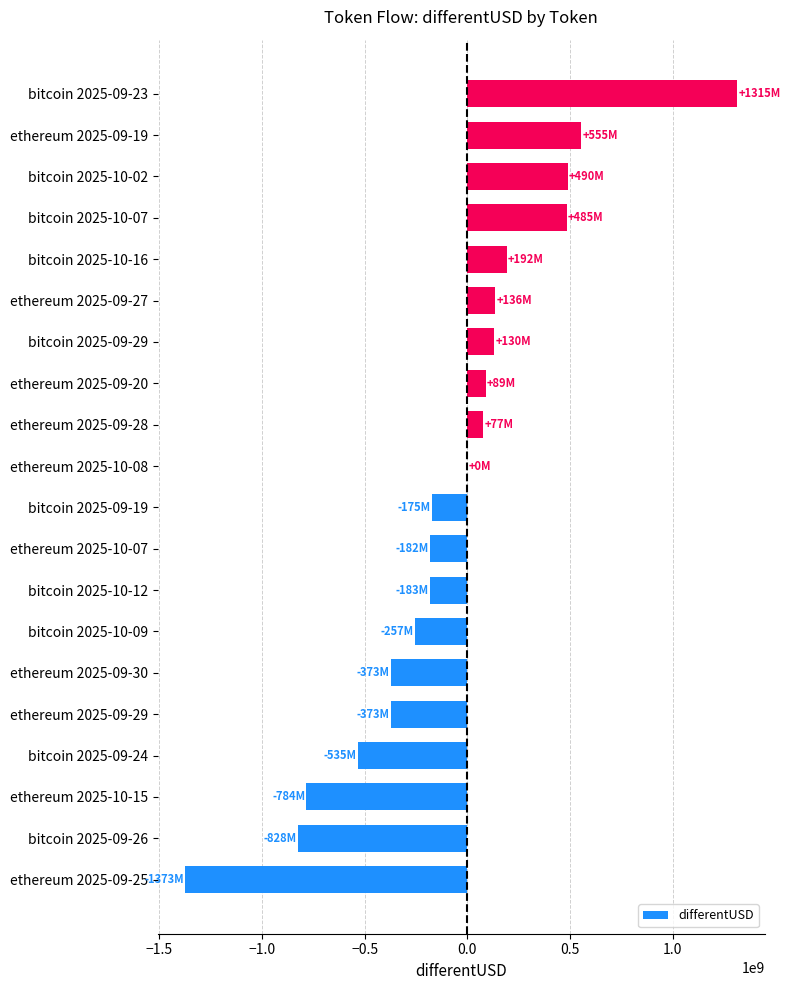

The value at bitcoin 2025-09-19 is -267850216.3. True or false?

False